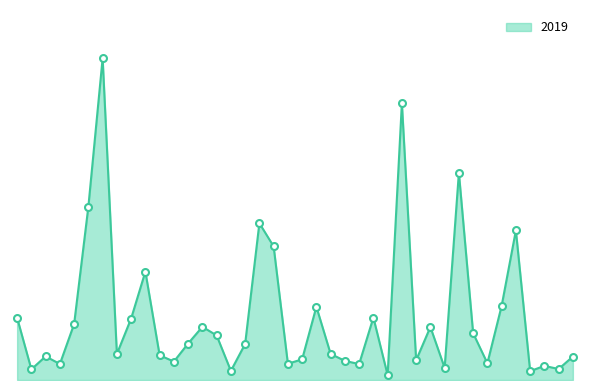

What is the difference between the maximum and minimum values?

4931